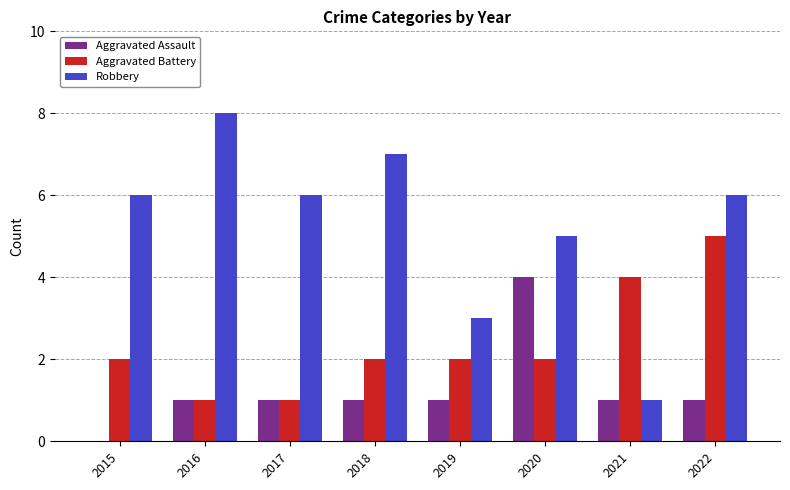

Does the chart contain stacked bars?

No